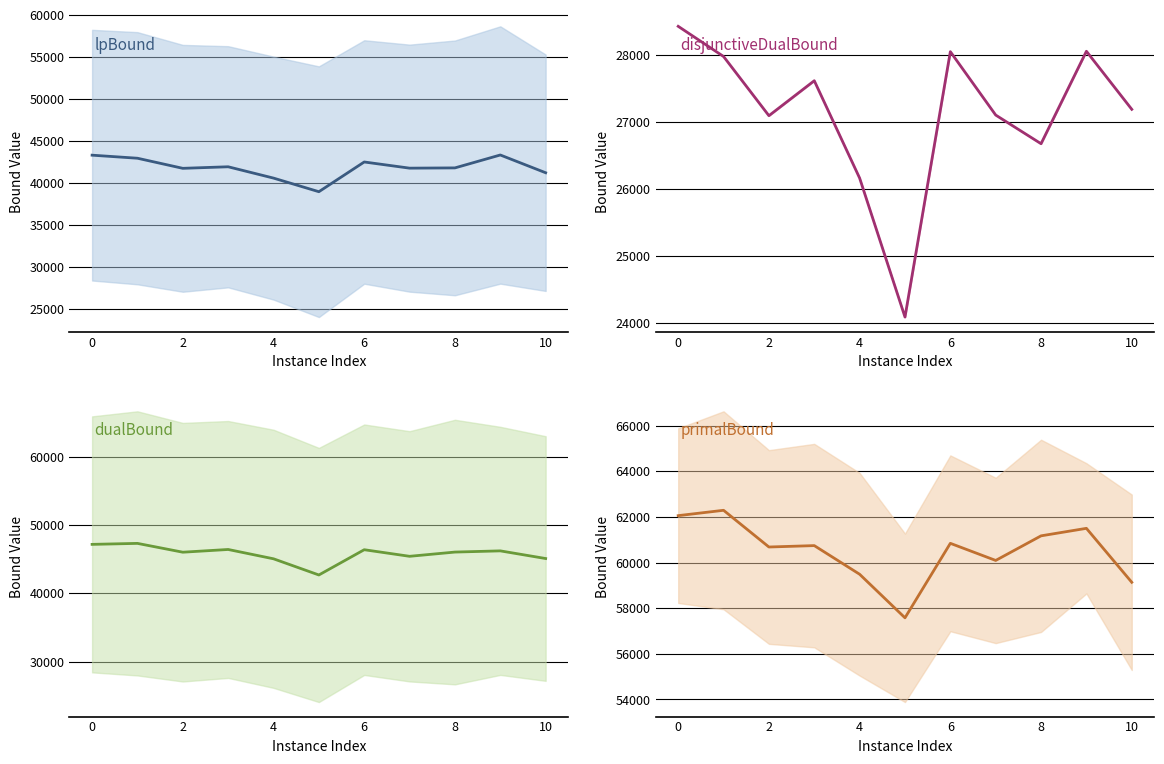

Is this an area chart (filled region under the line)?

No